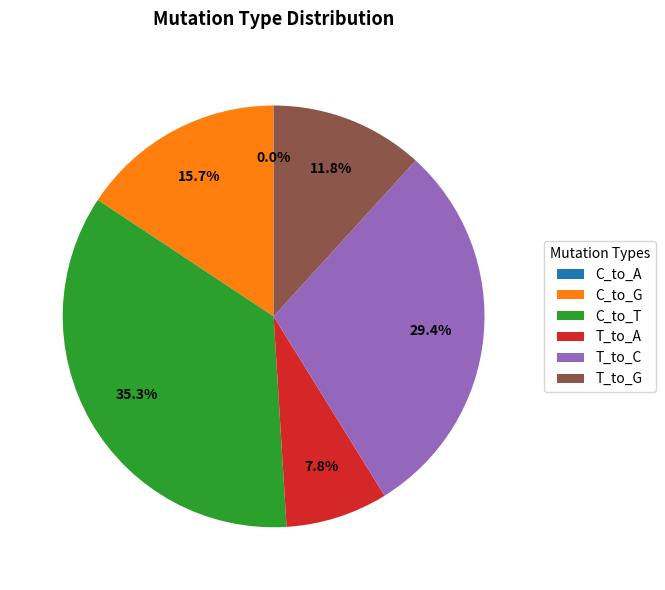

What is the change in value from C_to_A to C_to_T?

+18